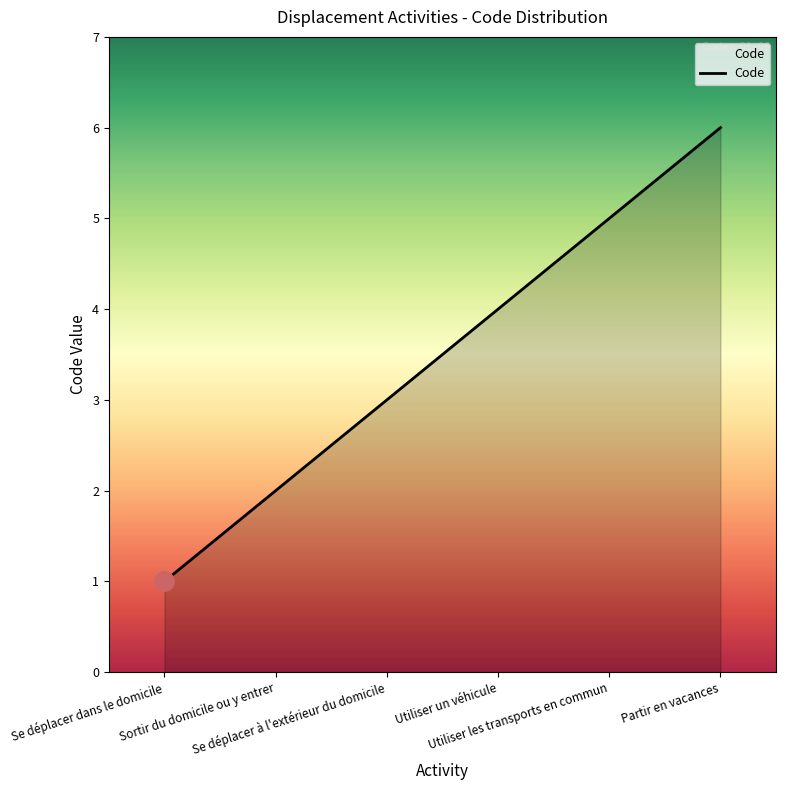

Which category has the highest value across all series?

Partir en vacances